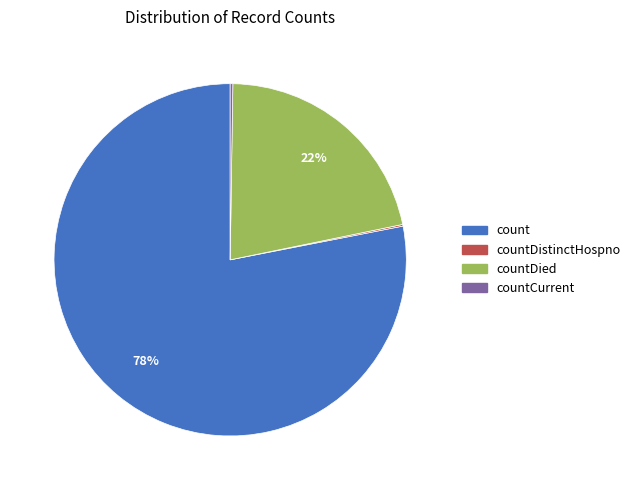

To the nearest percent, what is the average slice percentage?

25%